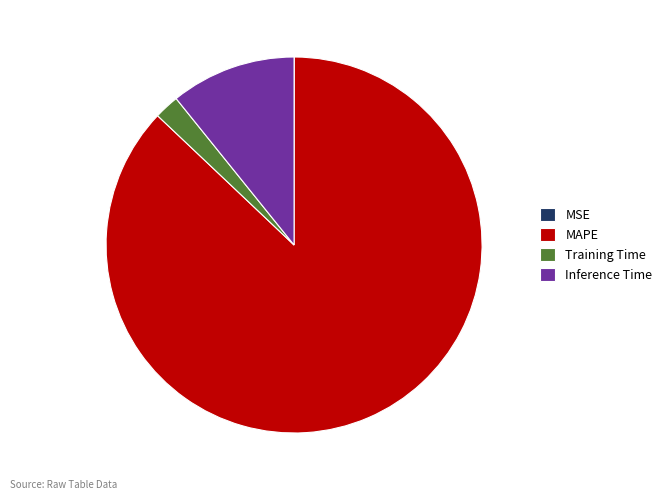

What is the largest slice in the pie chart?

MAPE